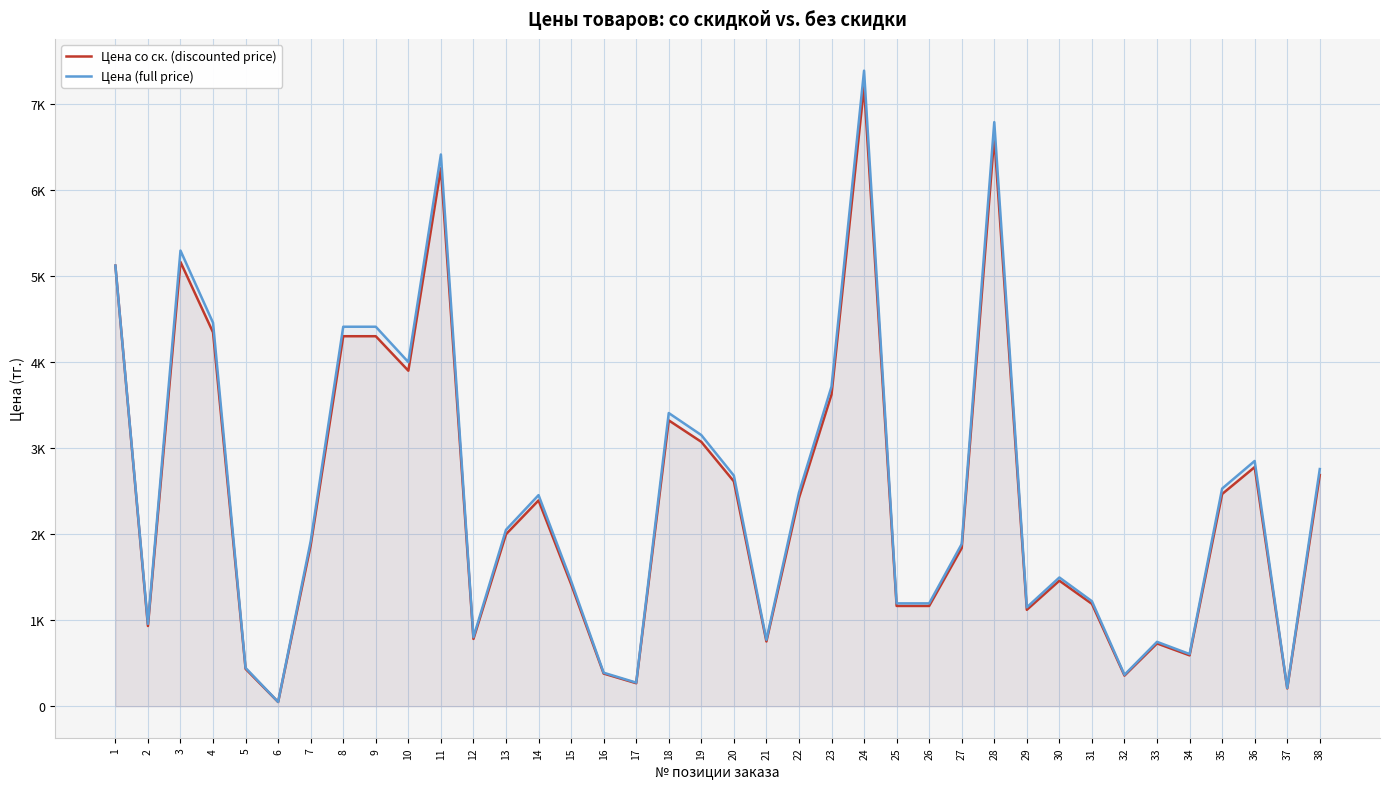

What are all the series names shown in the legend?

Цена со ск. (discounted price), Цена (full price)